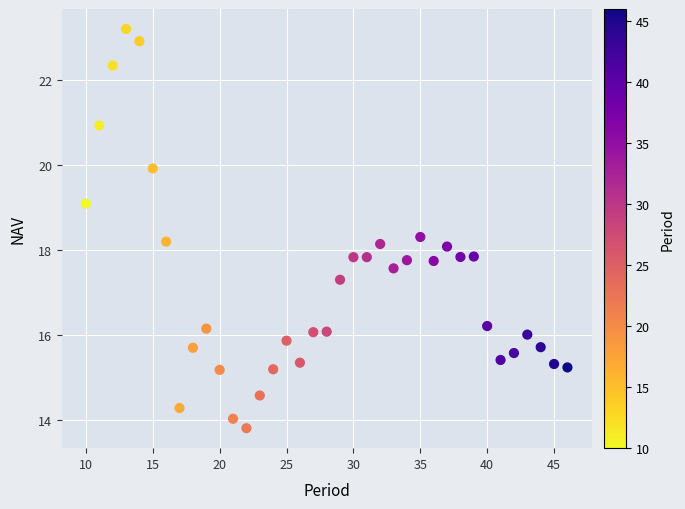

What is the range of Y values (max minus min)?

9.4